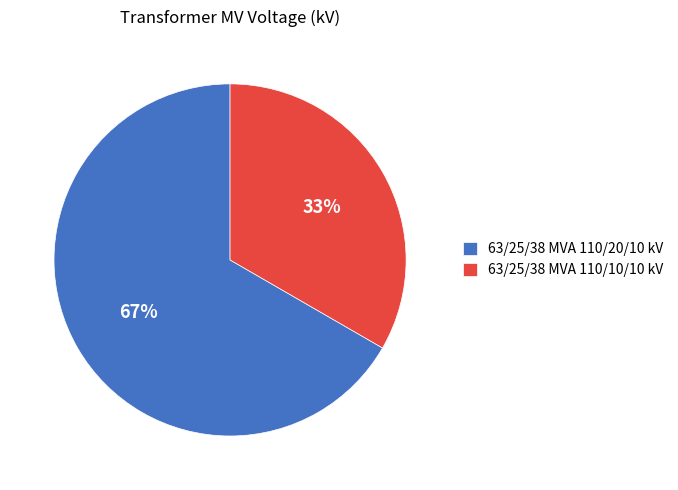

What is the ratio of the value at 63/25/38 MVA 110/10/10 kV to the value at 63/25/38 MVA 110/20/10 kV?

0.5